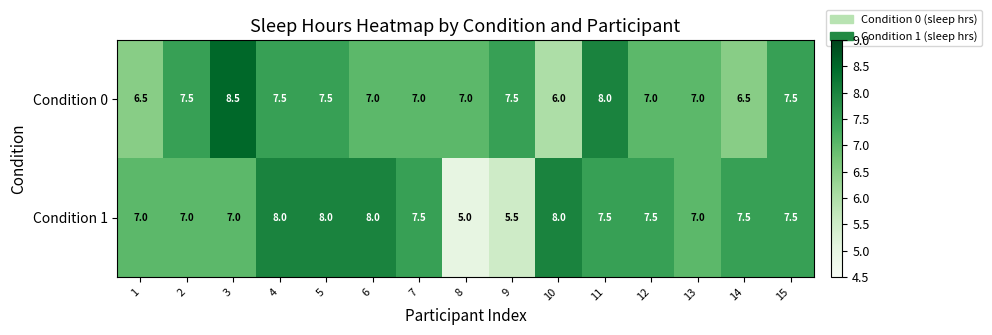

Where is Condition 1 nearest to the value 6?

9